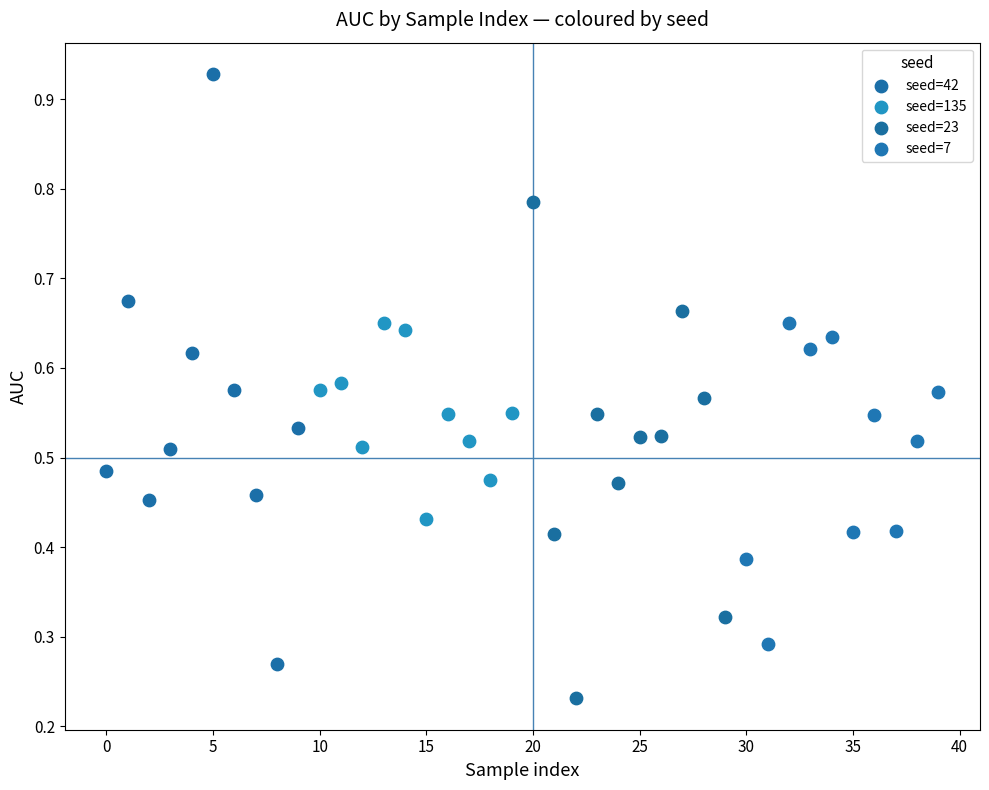

Which series reaches the minimum Y coordinate?

seed=23